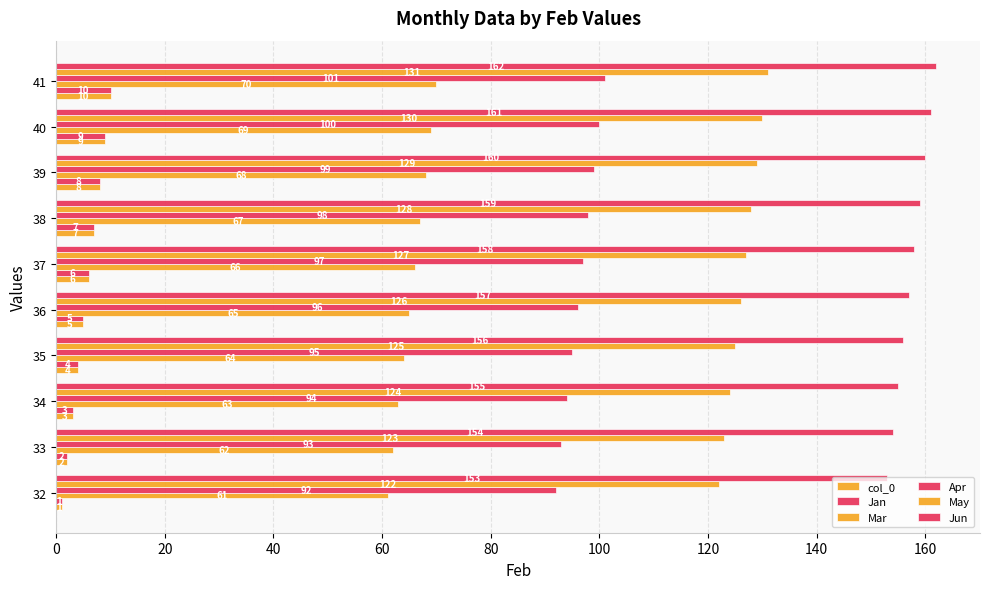

How many series are shown in this chart?

6